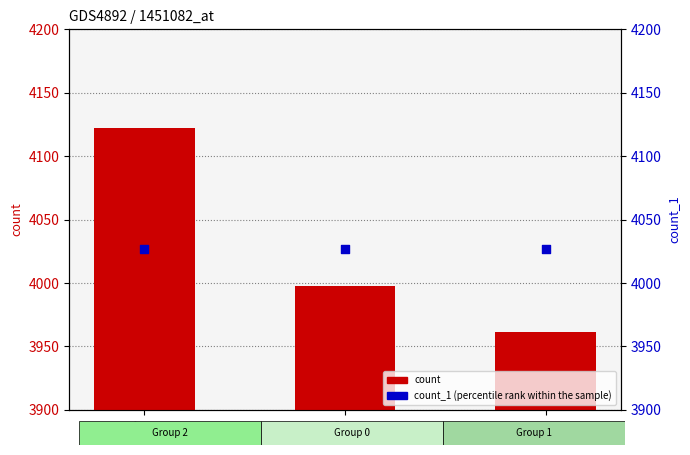

At how many categories does at least one series exceed 4027?

1